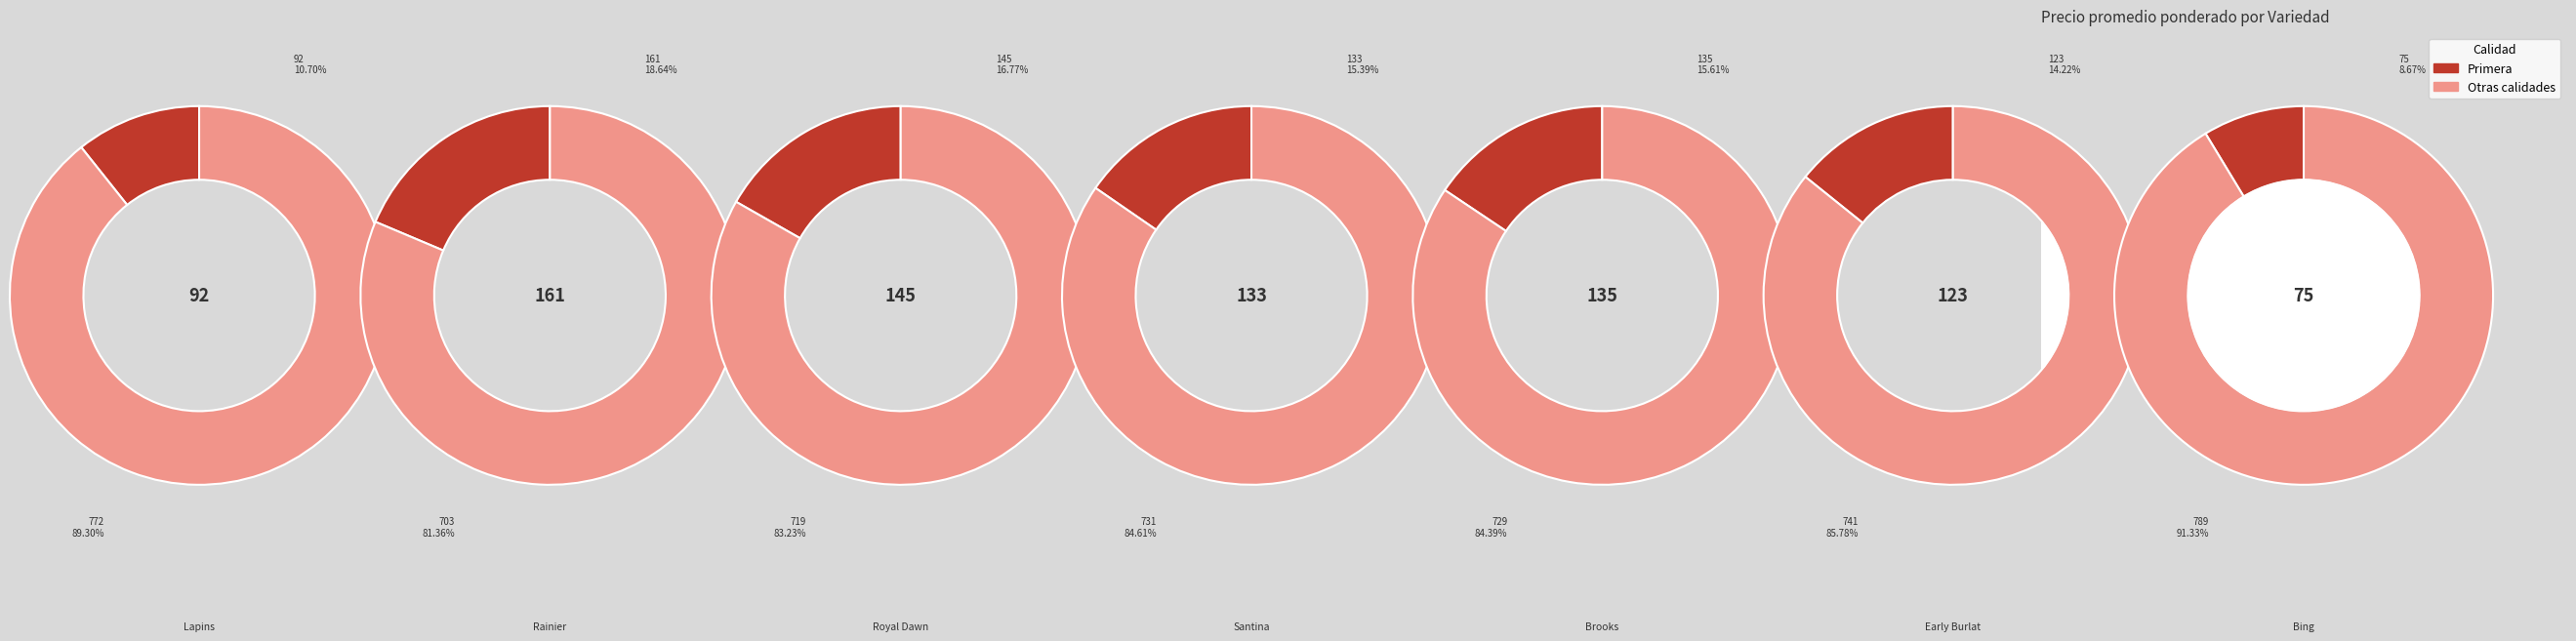

Which category has the smallest portion of the pie?

Bing